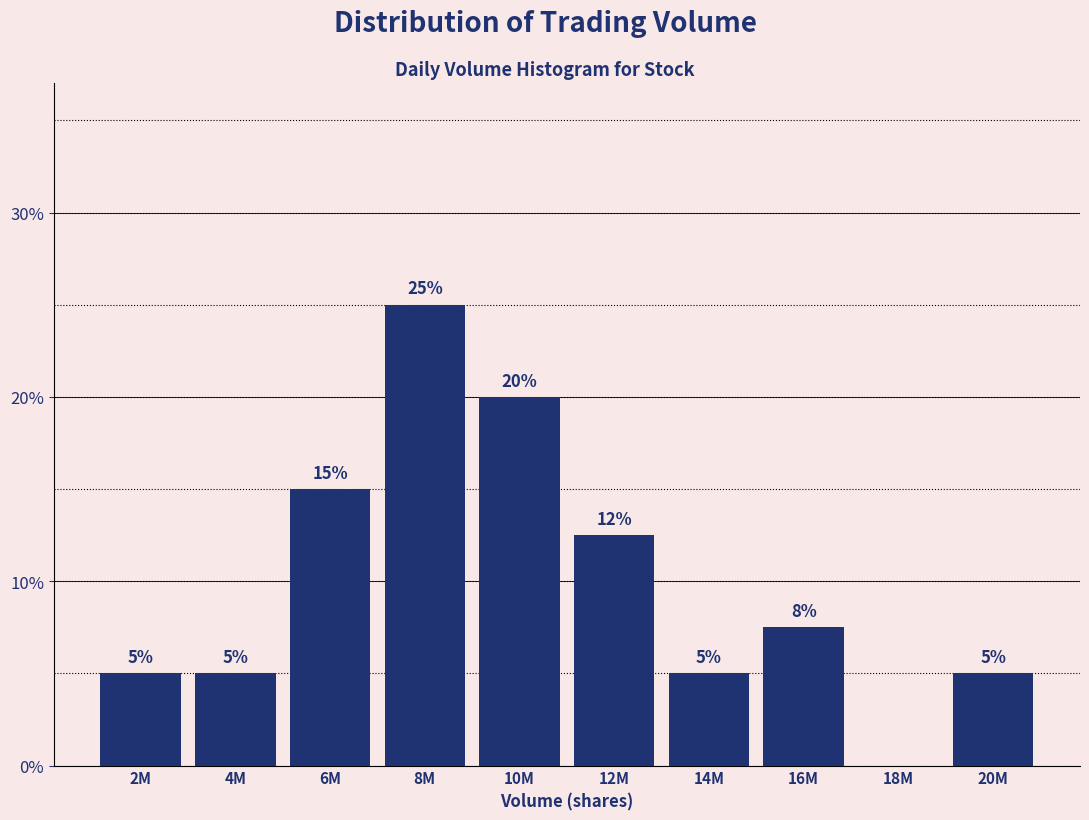

The value at 8M is 42.1. True or false?

False